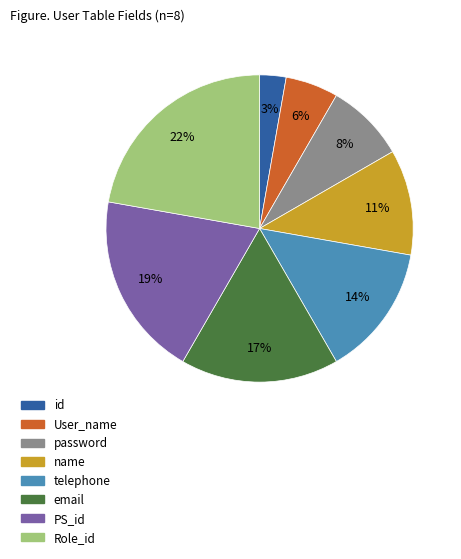

Which category has the smallest portion of the pie?

id